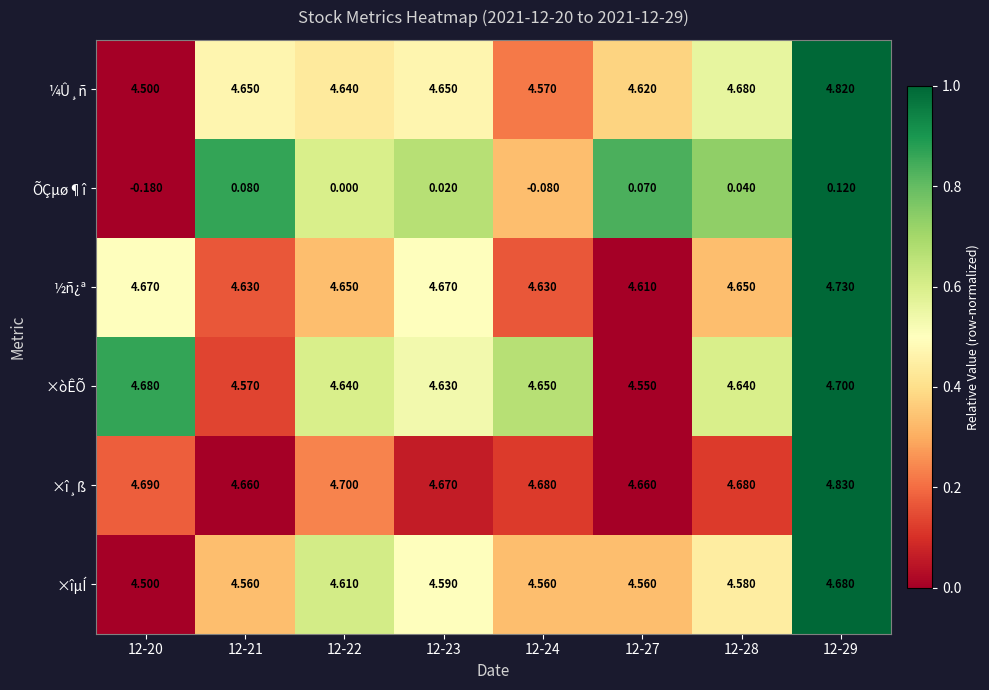

Between 12-27 and 12-28, which series saw the biggest shift?

×òÊÕ